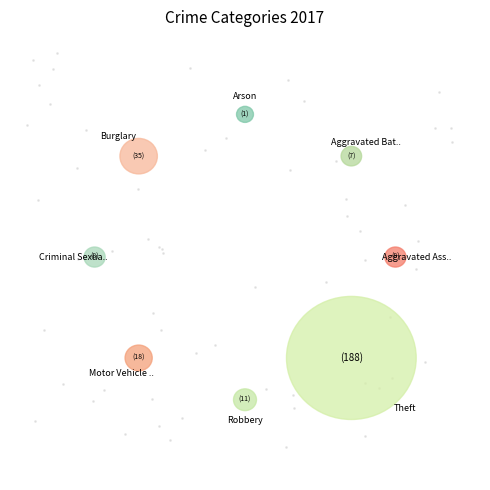

To the nearest percent, what is the difference between the largest and smallest slice percentages?

68%